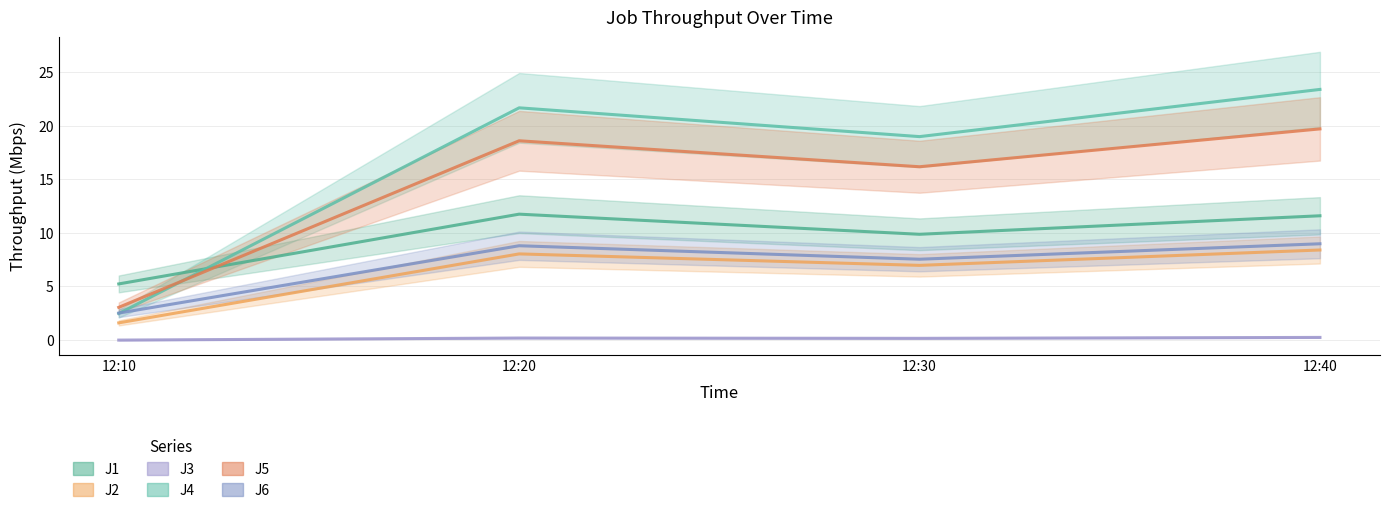

Which category has the highest value across all series?

12:40